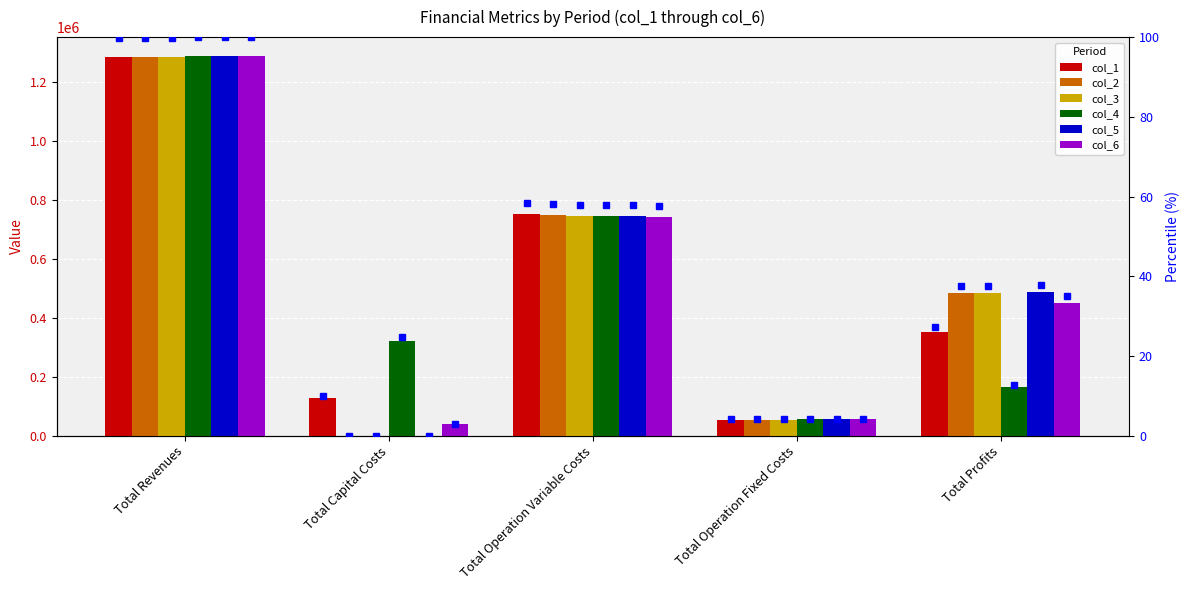

At Total Capital Costs, list the series in order from smallest to largest.

col_2, col_3, col_5, col_6, col_1, col_4